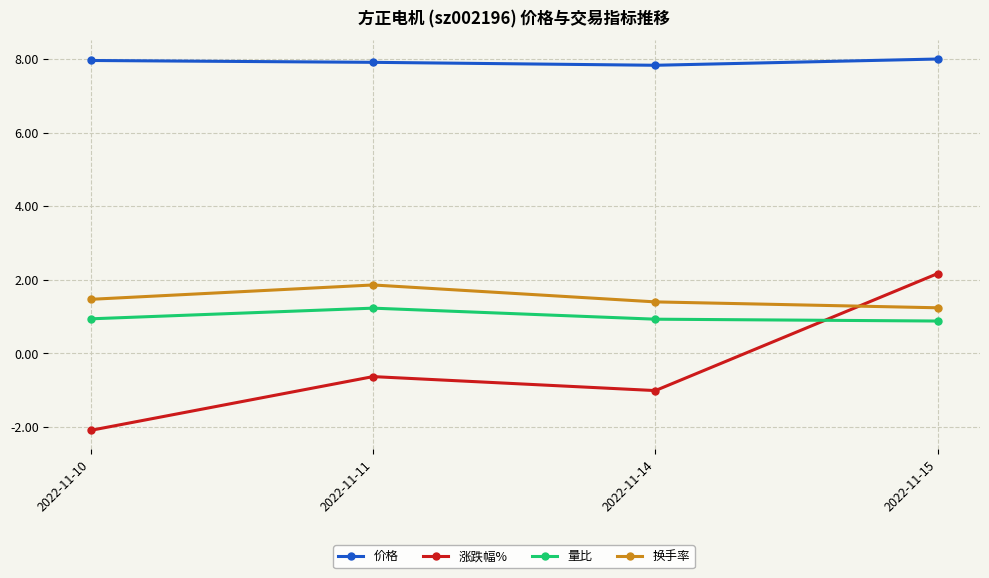

How many 量比 values are between 0 and 1?

3